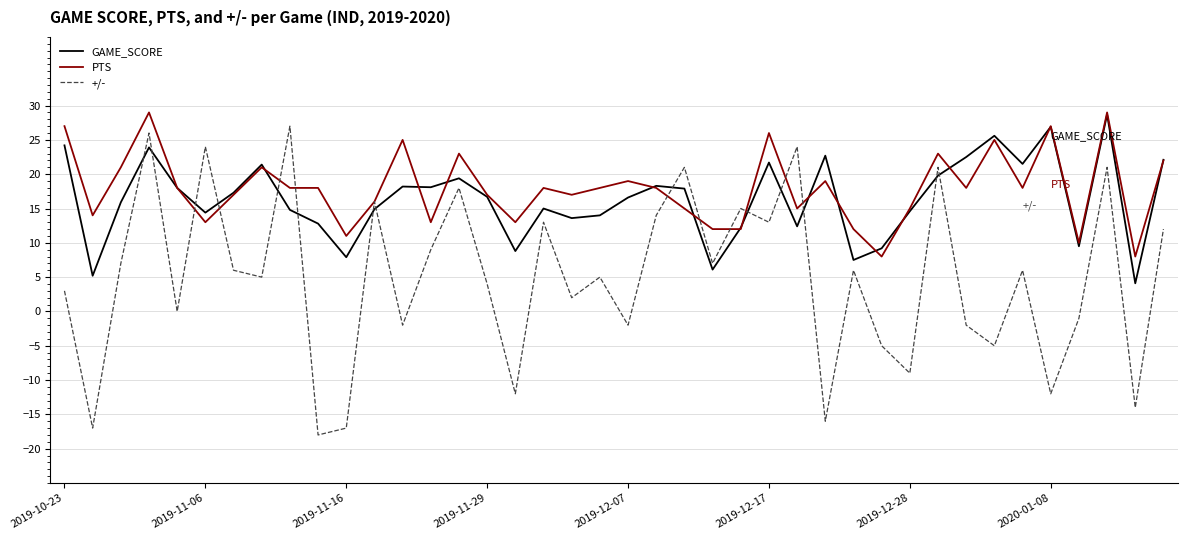

True or false: GAME_SCORE and PTS intersect in this chart.

True